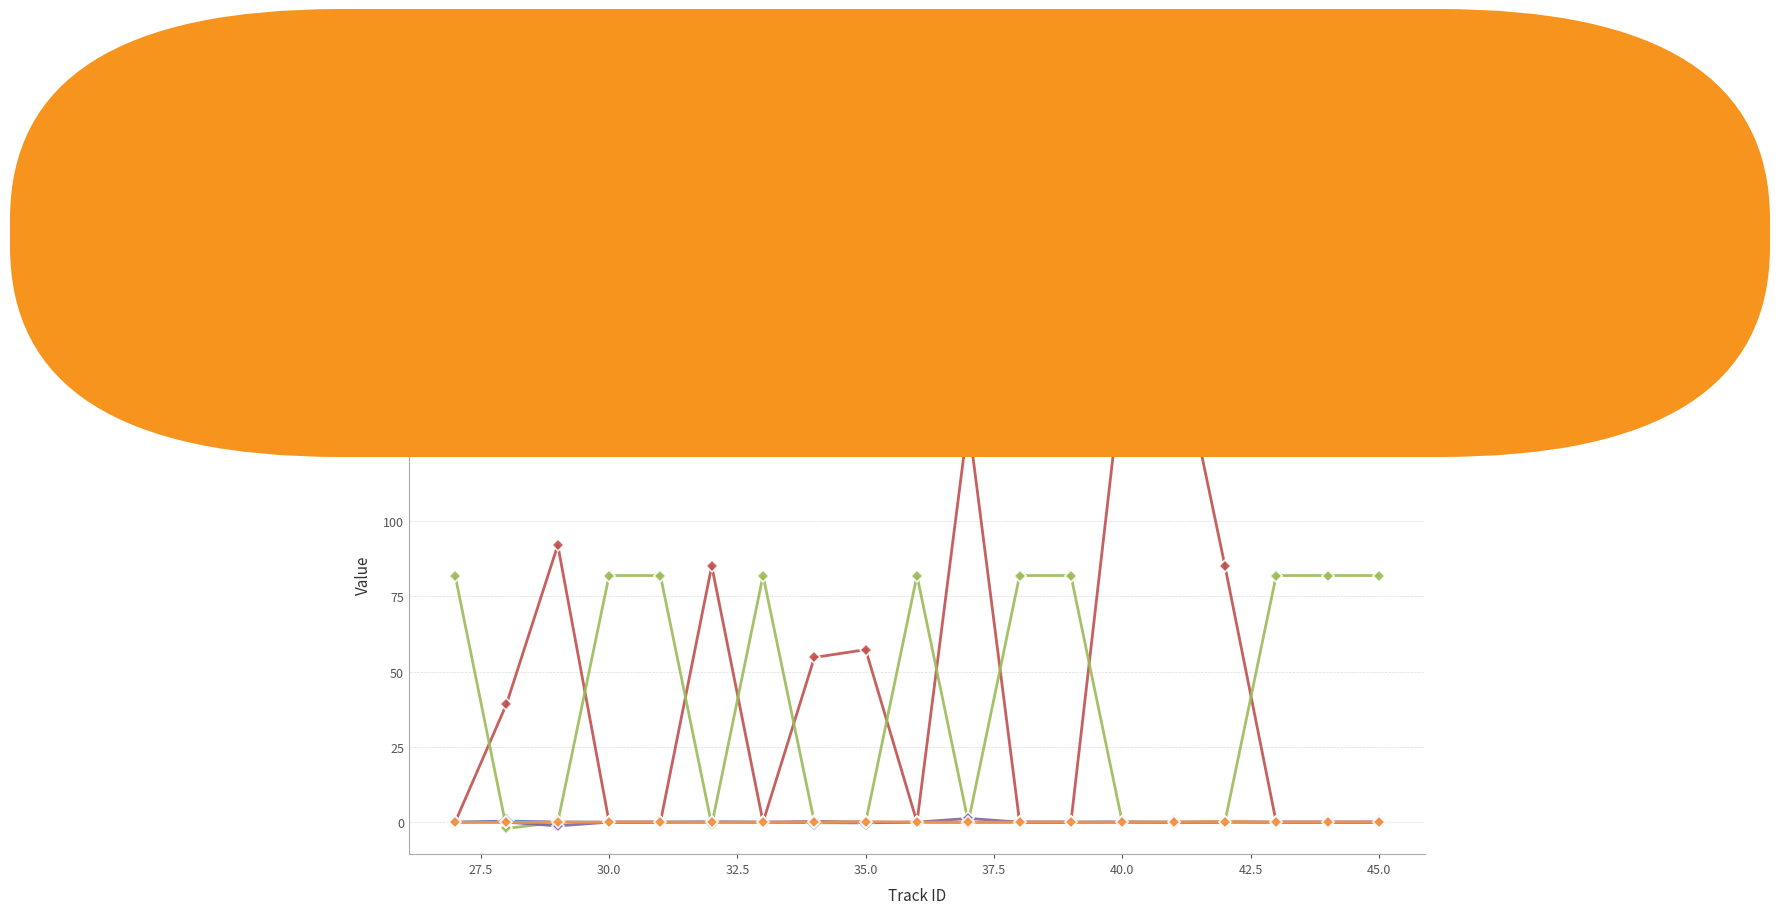

Is this an area chart (filled region under the line)?

No